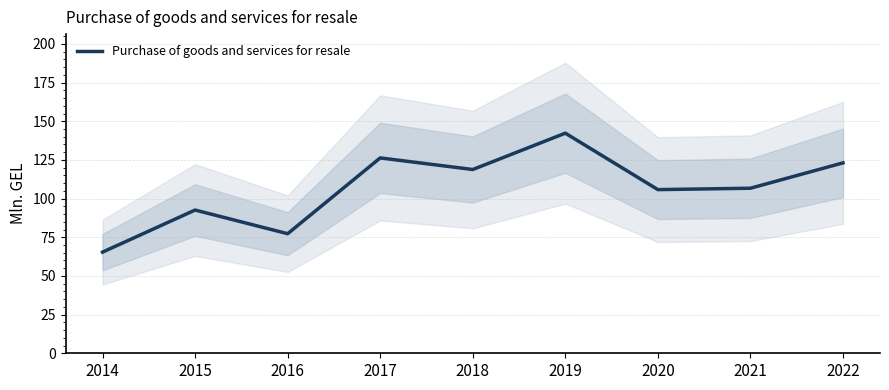

What is the change in value from 2014 to 2020?

+40.4